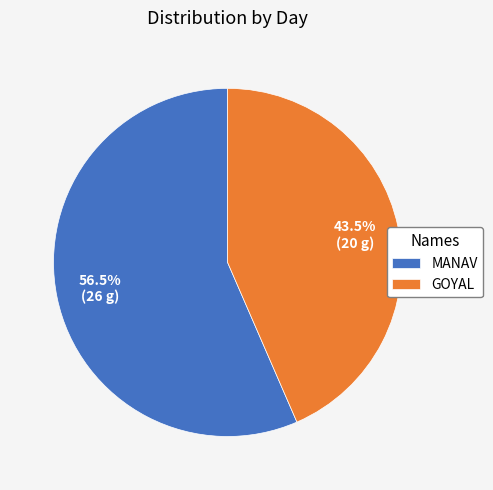

To the nearest percent, what is the difference between the largest and smallest slice percentages?

13%